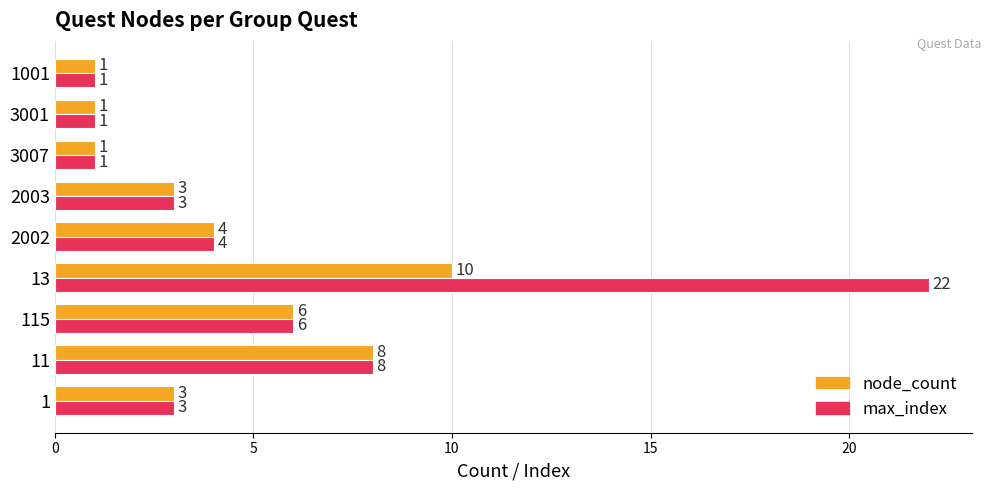

At which category does the chart reach its peak across all series?

13